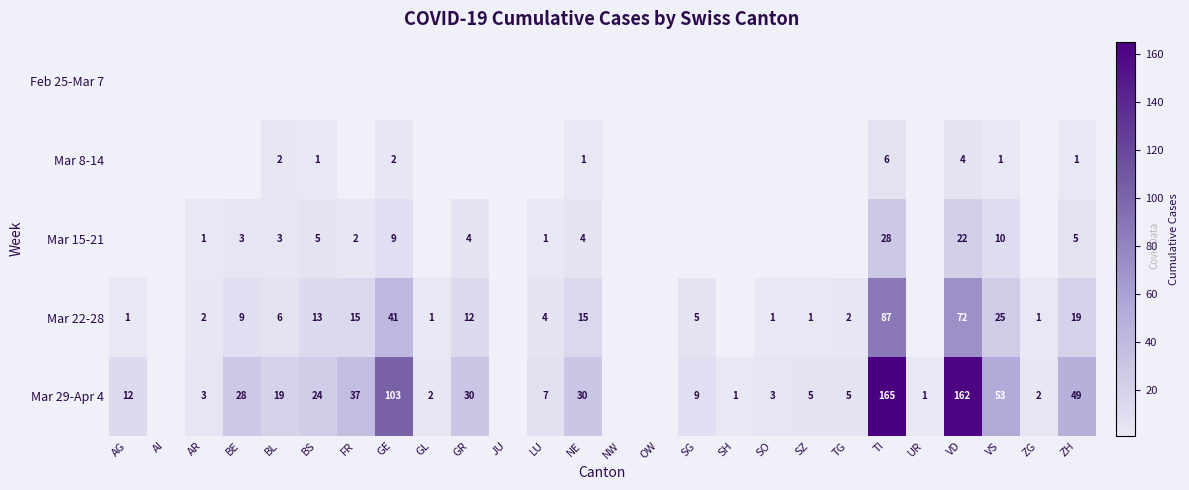

The Mar 22-28 series shows 36 at VS. True or false?

False